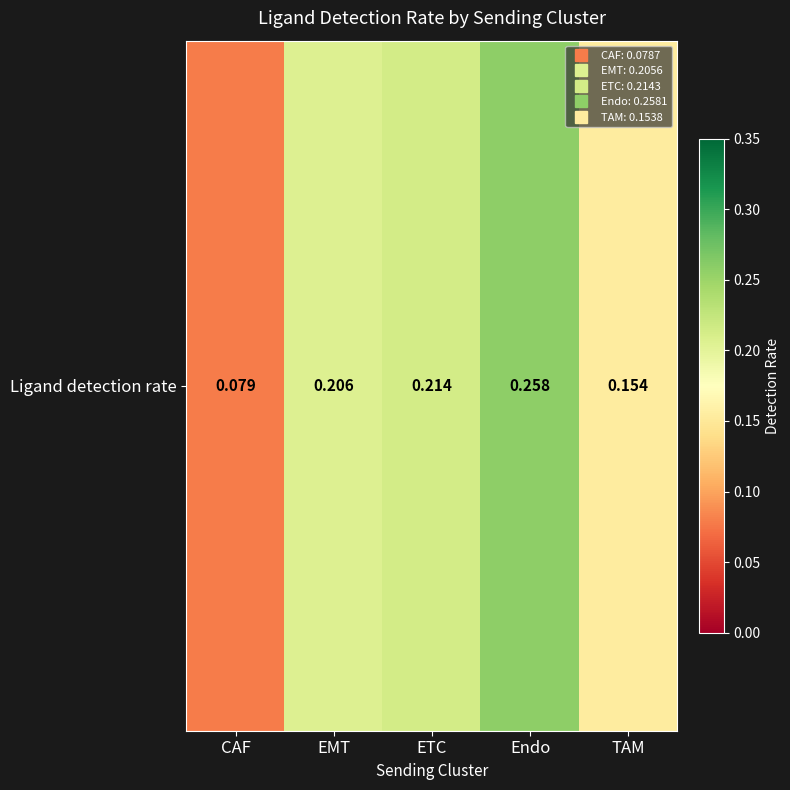

What is the difference between the maximum and minimum values?

0.2